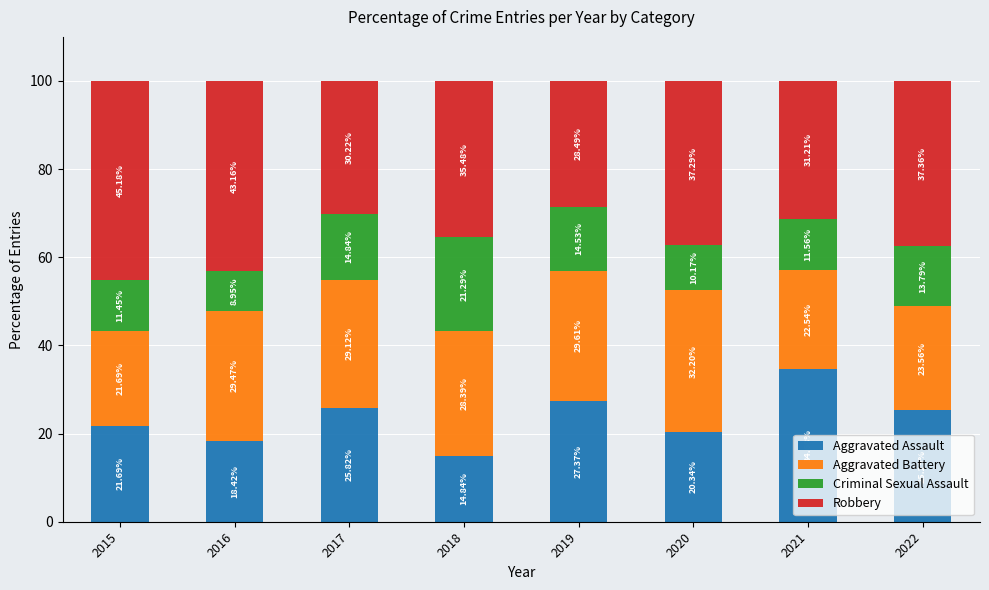

What is the average value of the Aggravated Assault series?

23.6